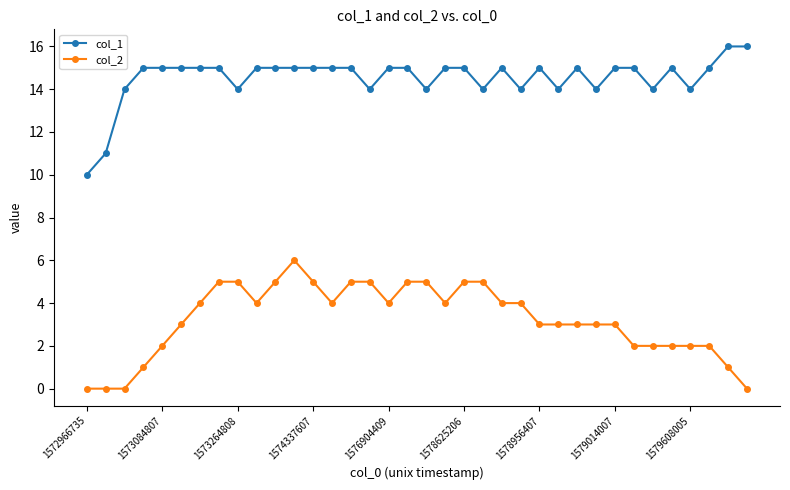

List the series in order of their peak value, lowest first.

col_2, col_1